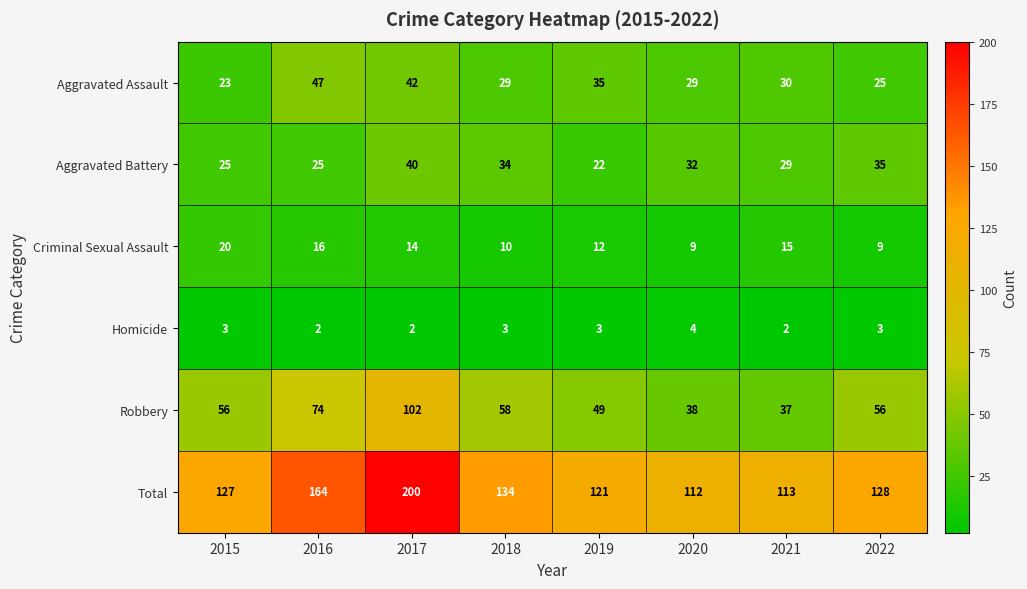

At which category is the sum across all series the highest?

2017